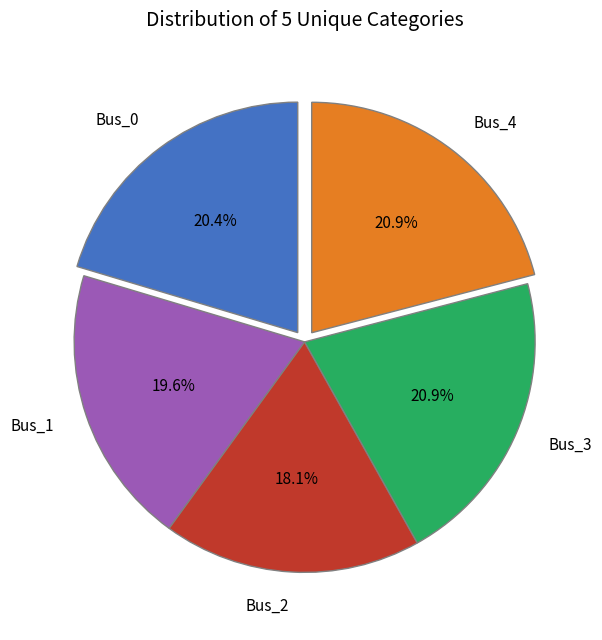

Which slice is the smallest?

Bus_2